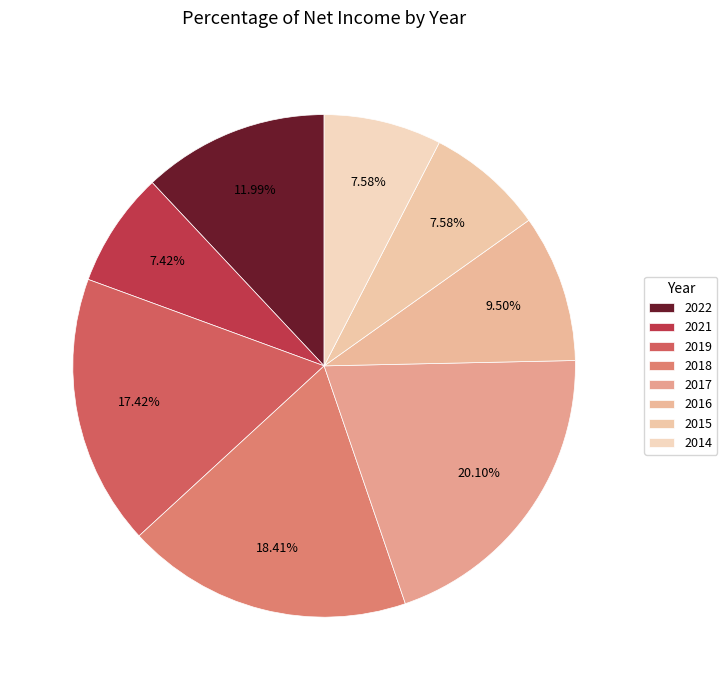

Combined, what portion of the pie is 2015 and 2014?

15.2%